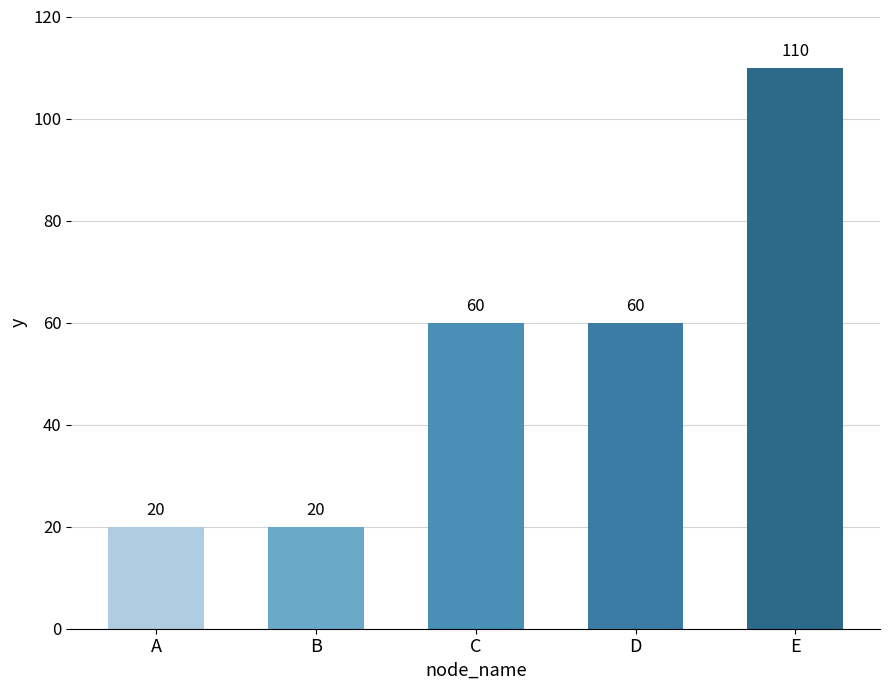

What is the sum of all values?

270